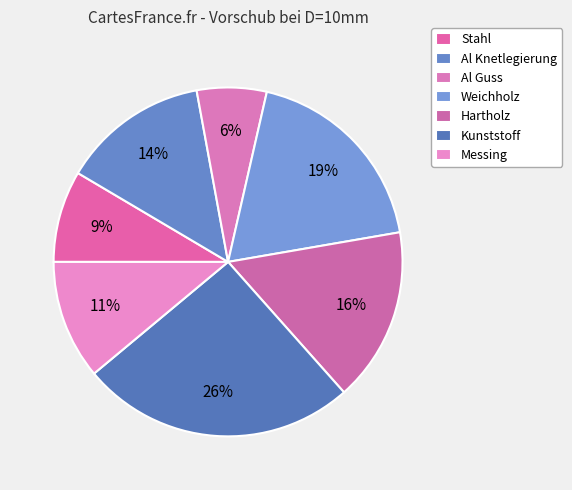

How many slices are in this pie chart?

7